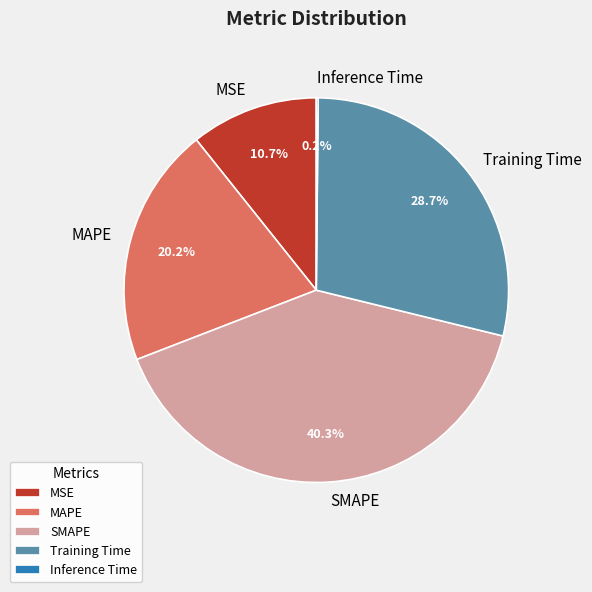

Does Training Time account for over 50% of the chart?

No